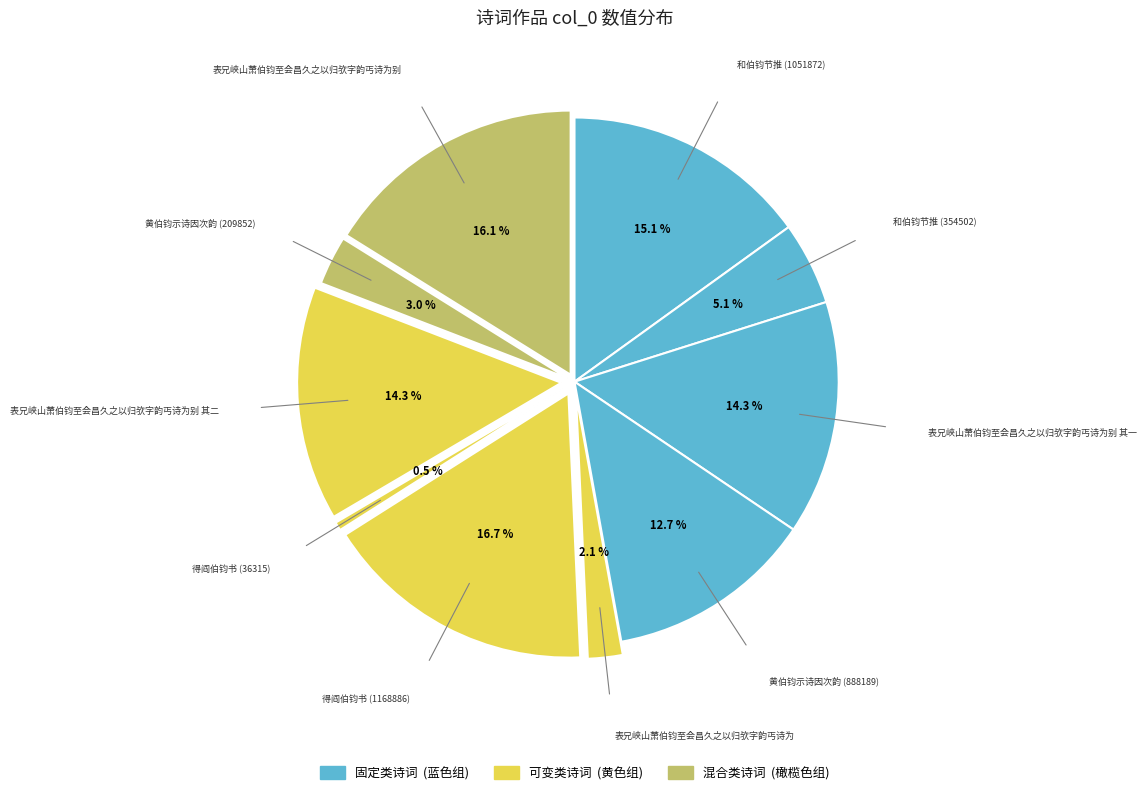

What is the largest slice in the pie chart?

得阎伯钧书 (1168886)